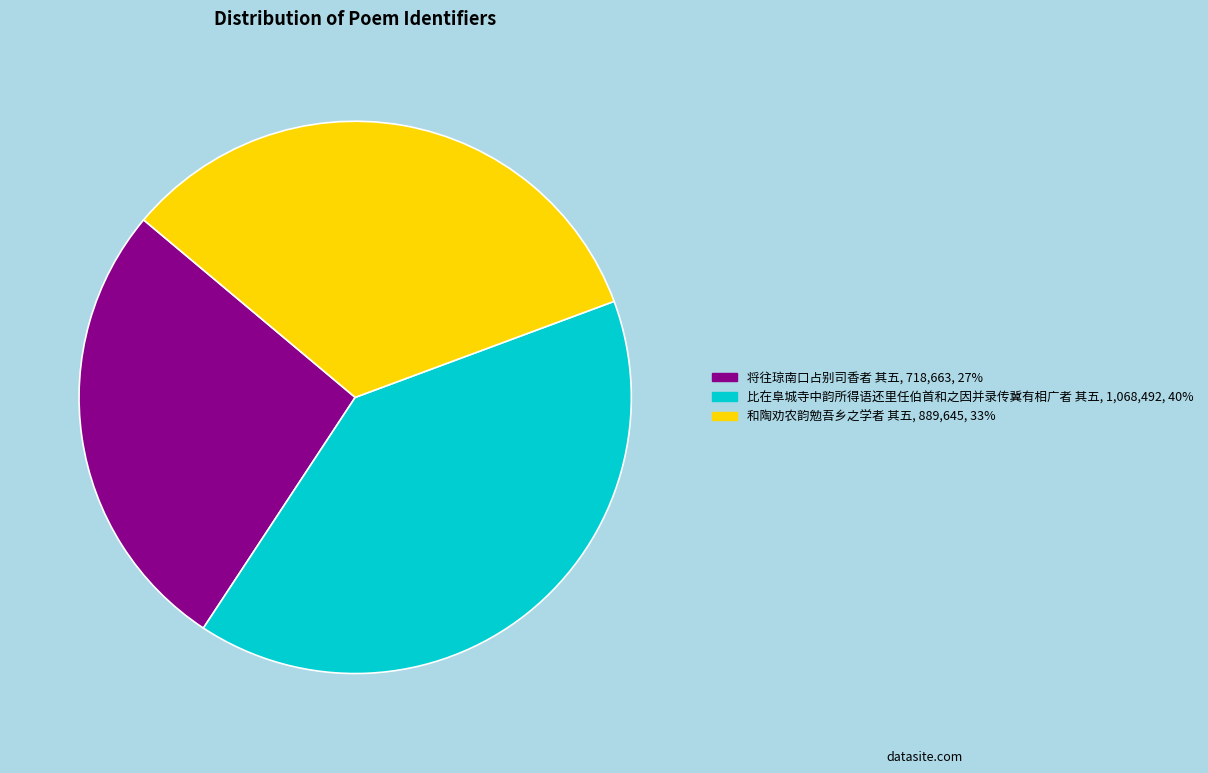

Is there any slice that represents more than half of the pie?

No